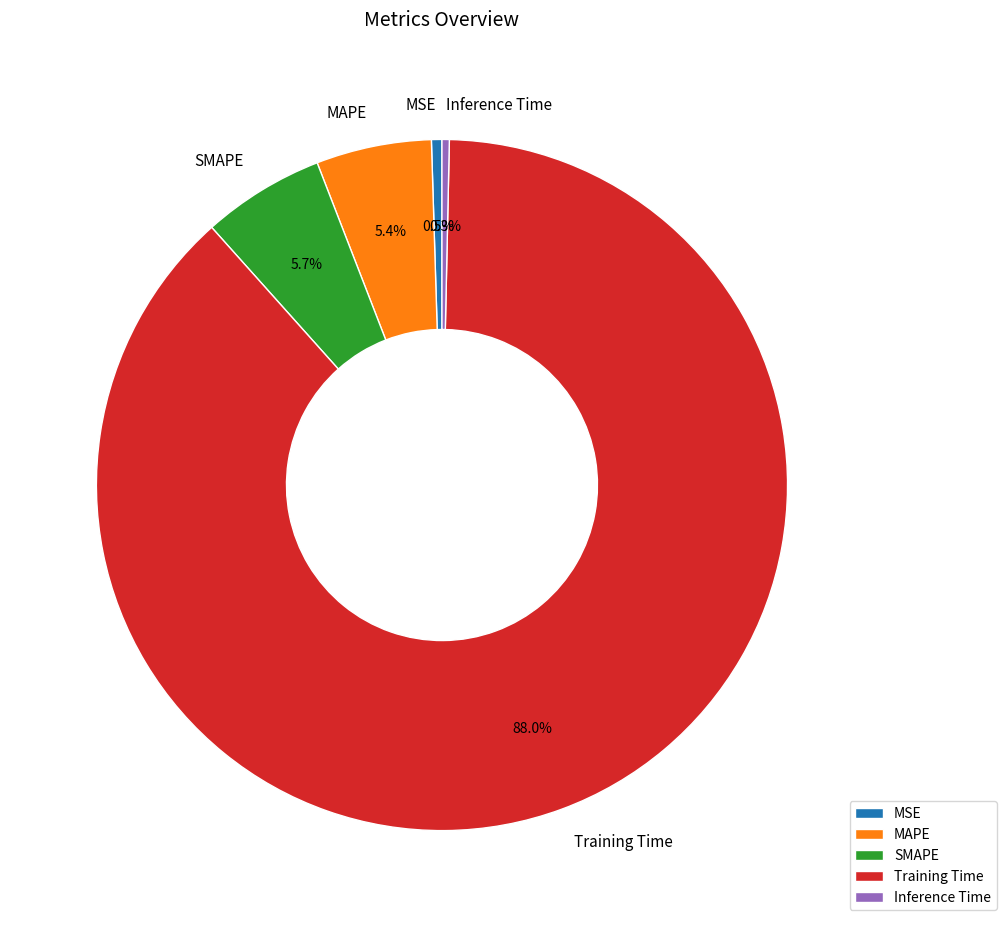

Do SMAPE and Inference Time together represent more than half of the pie?

No